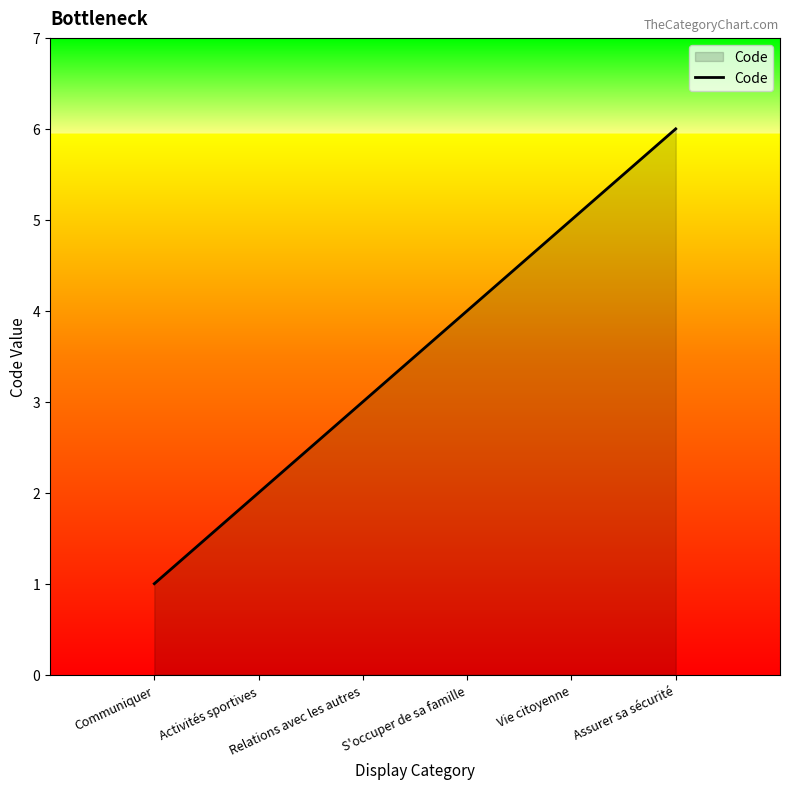

Where is the data nearest to the value 3?

Relations avec les autres